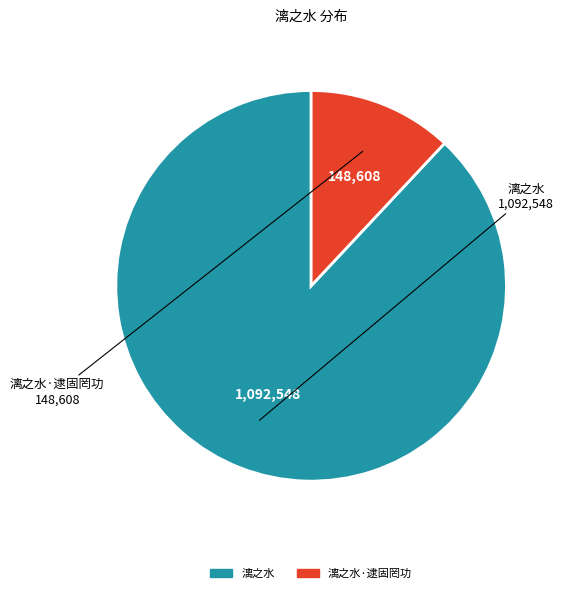

Does any single category account for the majority?

Yes